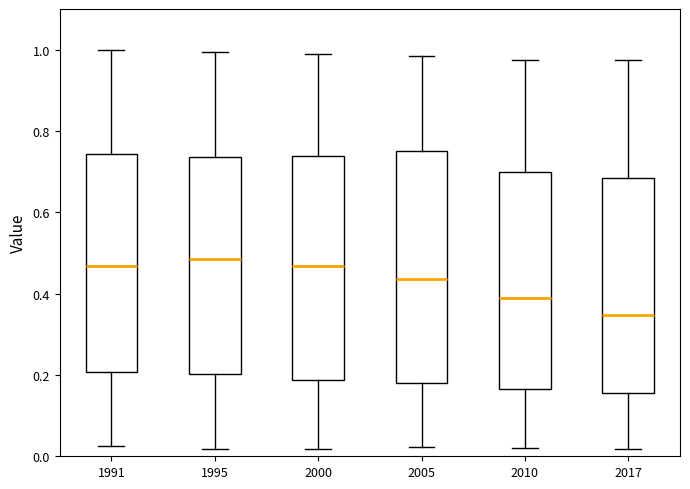

Reading left to right, read every box against the y-axis: the position of its median line, the range the box covers, and the ends of its whiskers. The values are not printed on the chart, so give them approximately, as read against the axis.

1991: median 0.46, box 0.20 to 0.74, whiskers 0.02 to 1.00
1995: median 0.48, box 0.20 to 0.74, whiskers 0.02 to 1.00
2000: median 0.46, box 0.18 to 0.74, whiskers 0.02 to 0.98
2005: median 0.44, box 0.18 to 0.76, whiskers 0.02 to 0.98
2010: median 0.38, box 0.16 to 0.70, whiskers 0.02 to 0.98
2017: median 0.34, box 0.16 to 0.68, whiskers 0.02 to 0.98